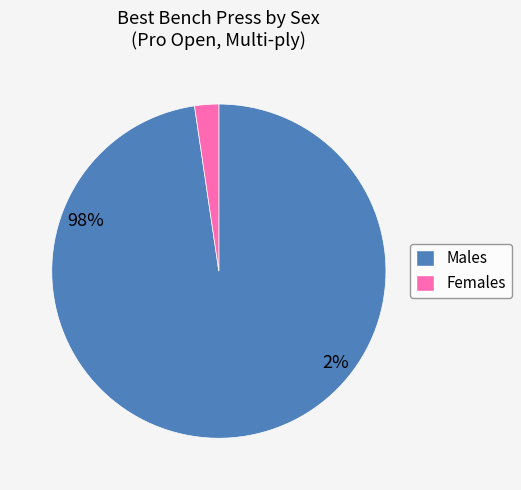

Does any single category account for the majority?

Yes